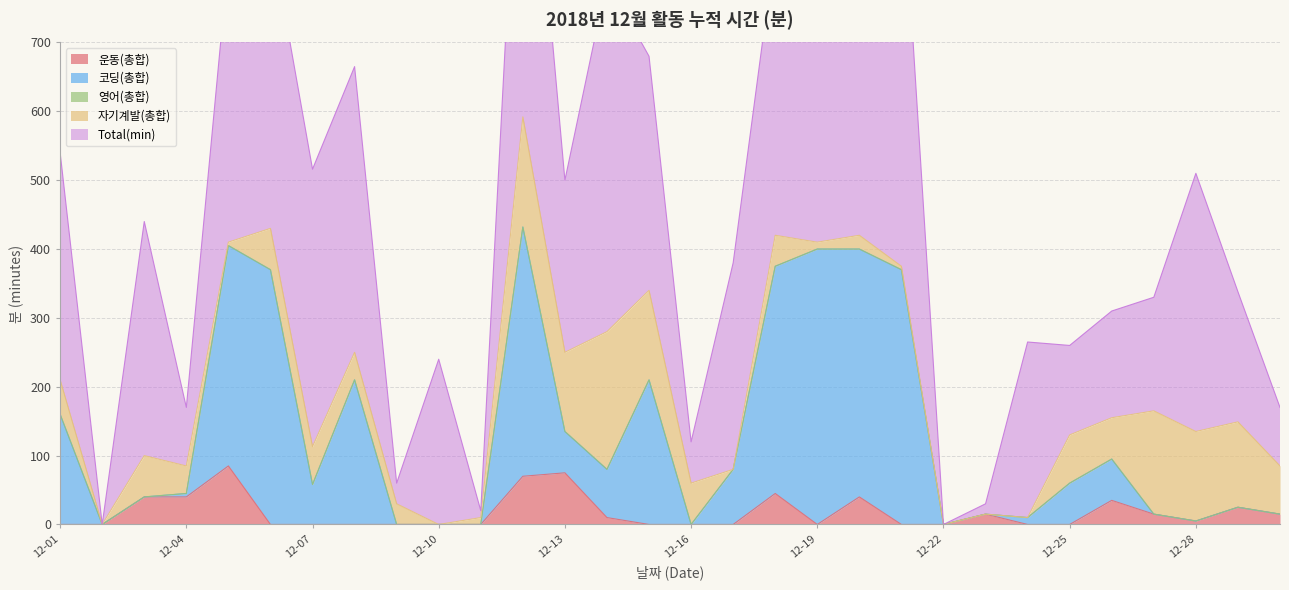

What is the difference between the highest and lowest values at 2018-12-21?

595